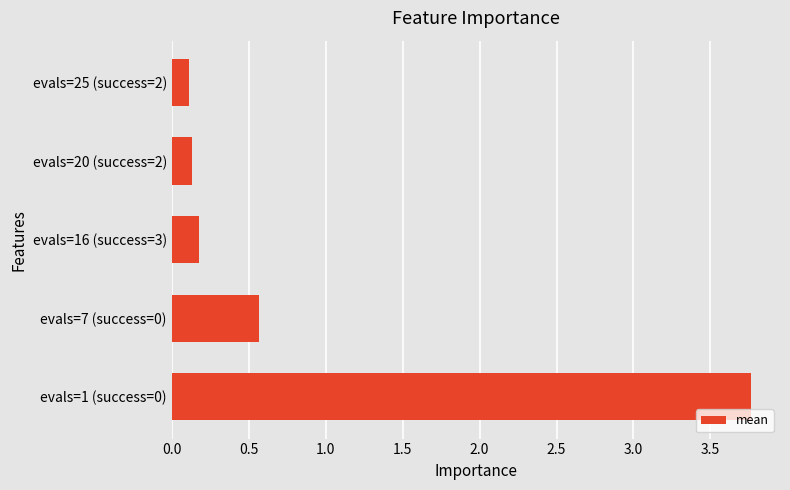

What is the greatest value displayed?

3.8